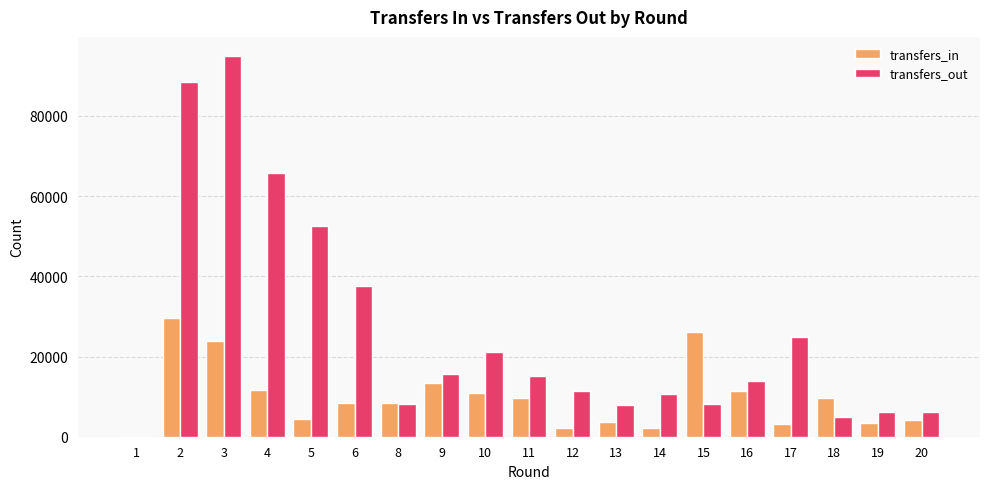

What is the sum of all transfers_out values?

493367